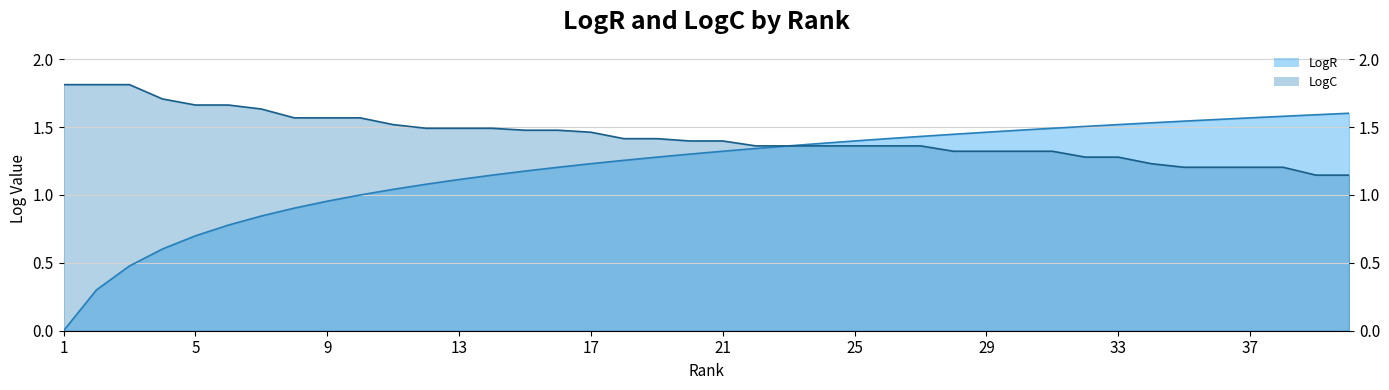

What is the sum of the LogR values at 33 and 4?

2.1